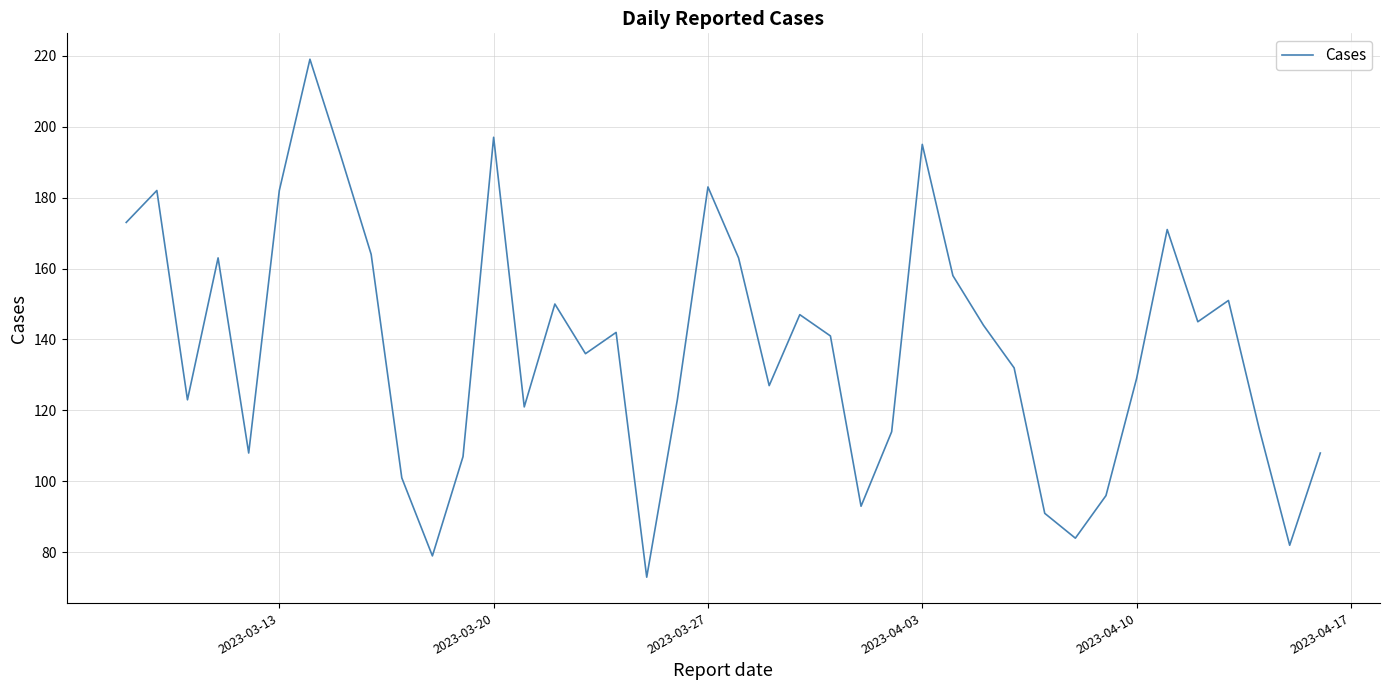

What is the difference between the maximum and minimum values?

146